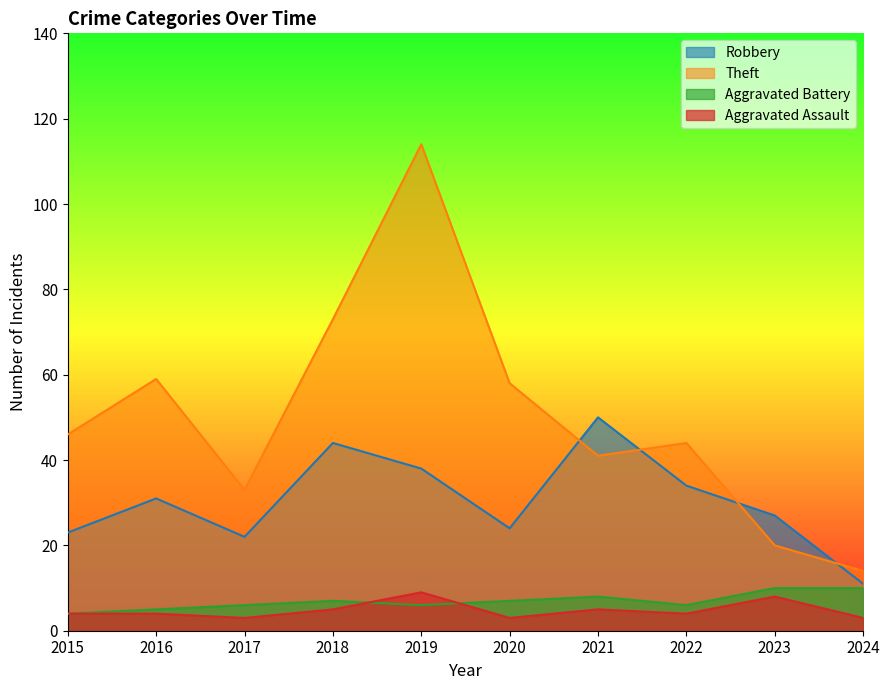

Which series has the largest total across all categories?

Theft